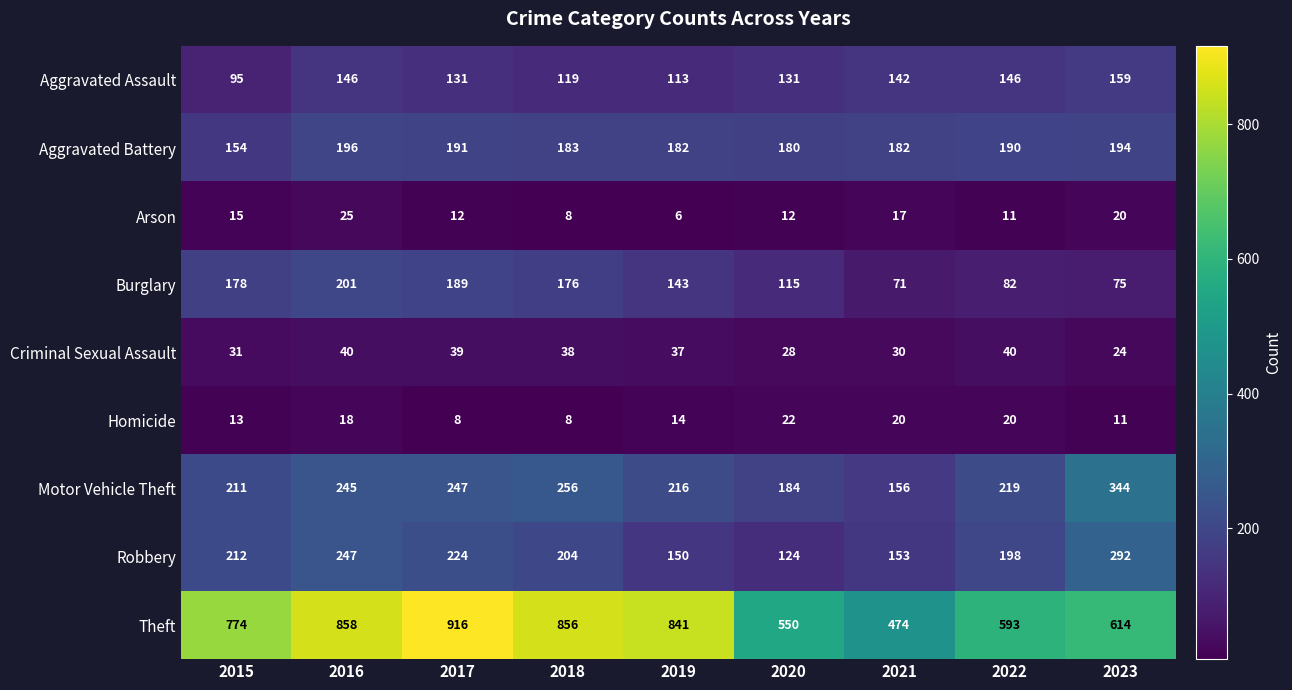

How many series are shown in this chart?

9